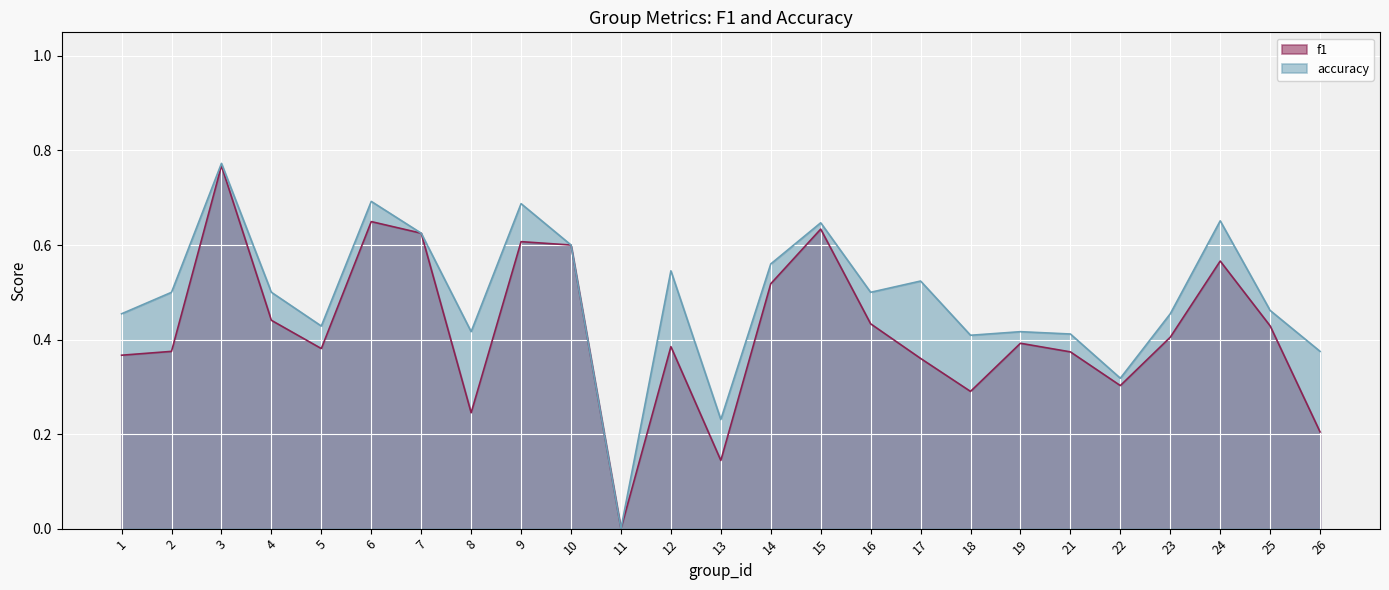

Reading left to right, transcribe all the data shown in this chart.

f1: 1=0.4	2=0.4	3=0.8	4=0.4	5=0.4	6=0.6	7=0.6	8=0.2	9=0.6	10=0.6	11=0.0	12=0.4	13=0.1	14=0.5	15=0.6	16=0.4	17=0.4	18=0.3	19=0.4	21=0.4	22=0.3	23=0.4	24=0.6	25=0.4	26=0.2
accuracy: 1=0.5	2=0.5	3=0.8	4=0.5	5=0.4	6=0.7	7=0.6	8=0.4	9=0.7	10=0.6	11=0.0	12=0.5	13=0.2	14=0.6	15=0.6	16=0.5	17=0.5	18=0.4	19=0.4	21=0.4	22=0.3	23=0.5	24=0.7	25=0.5	26=0.4